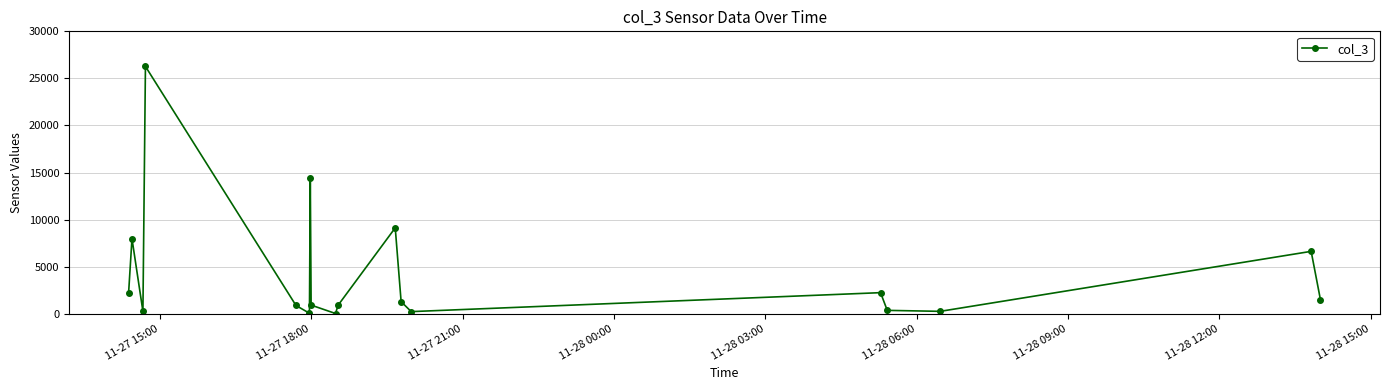

What is the difference between the maximum and second lowest values?

26225